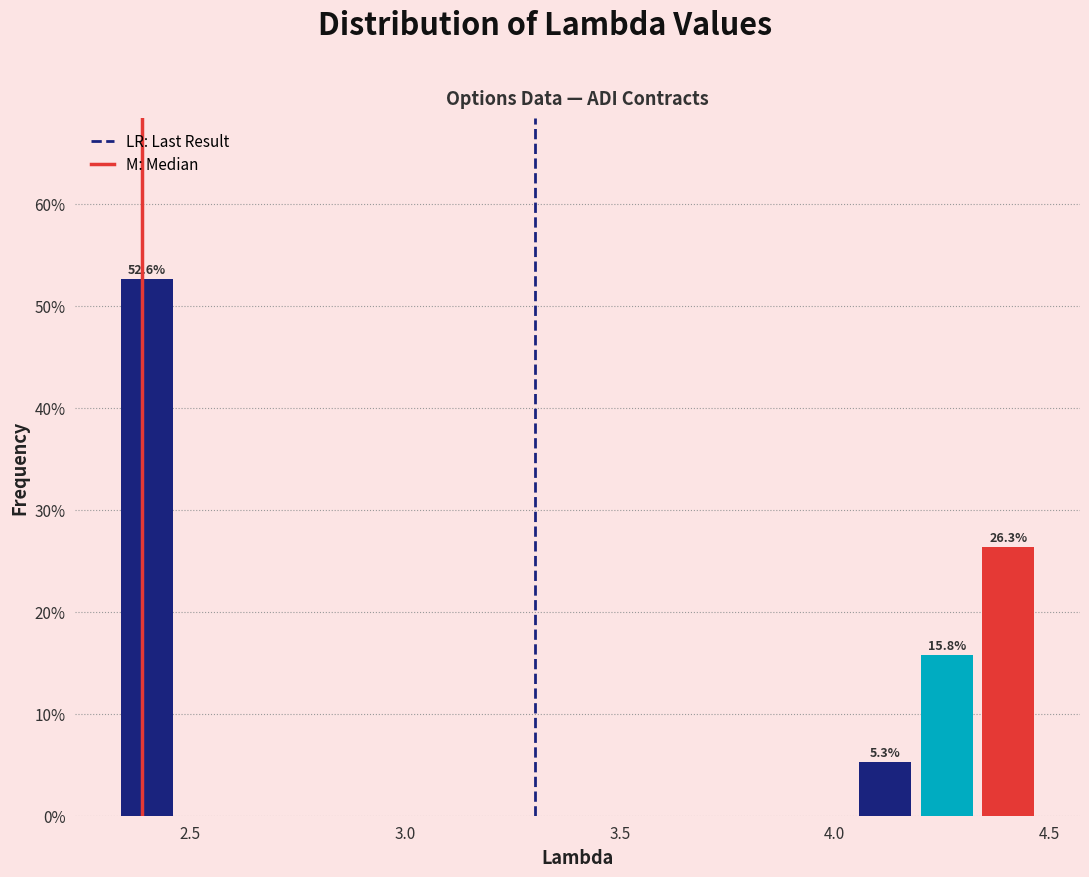

Read against the x-axis, roughly where is the centre of the tallest bar?

2.40